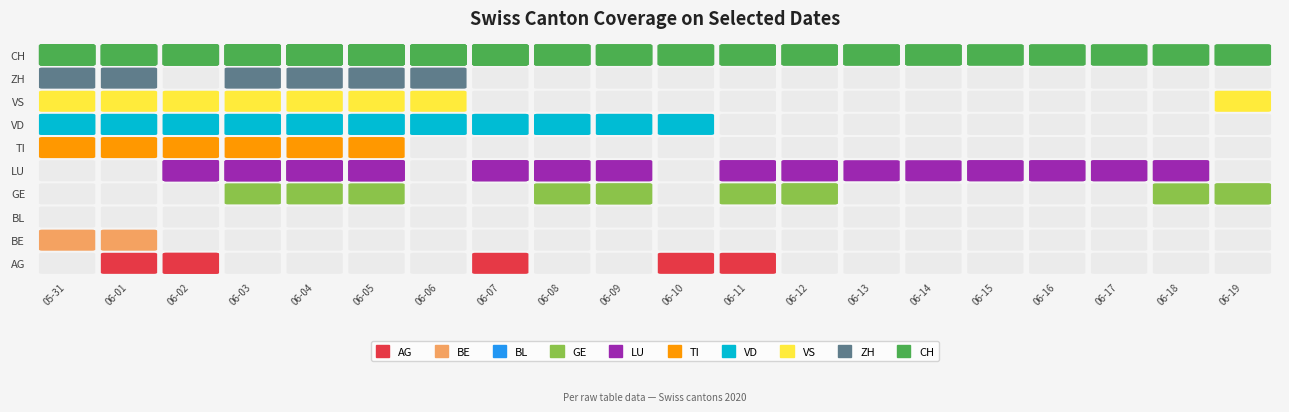

Reading left to right, extract all data points from this chart.

AG: 2020-05-31=0	2020-06-01=1	2020-06-02=2	2020-06-03=0	2020-06-04=0	2020-06-05=0	2020-06-06=0	2020-06-07=1	2020-06-08=0	2020-06-09=0	2020-06-10=1	2020-06-11=1	2020-06-12=0	2020-06-13=0	2020-06-14=0	2020-06-15=0	2020-06-16=0	2020-06-17=0	2020-06-18=0	2020-06-19=0
BE: 2020-05-31=1	2020-06-01=1	2020-06-02=0	2020-06-03=0	2020-06-04=0	2020-06-05=0	2020-06-06=0	2020-06-07=0	2020-06-08=0	2020-06-09=0	2020-06-10=0	2020-06-11=0	2020-06-12=0	2020-06-13=0	2020-06-14=0	2020-06-15=0	2020-06-16=0	2020-06-17=0	2020-06-18=0	2020-06-19=0
BL: 2020-05-31=0	2020-06-01=0	2020-06-02=0	2020-06-03=0	2020-06-04=0	2020-06-05=0	2020-06-06=0	2020-06-07=0	2020-06-08=0	2020-06-09=0	2020-06-10=0	2020-06-11=0	2020-06-12=0	2020-06-13=0	2020-06-14=0	2020-06-15=0	2020-06-16=0	2020-06-17=0	2020-06-18=0	2020-06-19=0
GE: 2020-05-31=0	2020-06-01=0	2020-06-02=0	2020-06-03=1	2020-06-04=1	2020-06-05=1	2020-06-06=0	2020-06-07=0	2020-06-08=1	2020-06-09=2	2020-06-10=0	2020-06-11=1	2020-06-12=2	2020-06-13=0	2020-06-14=0	2020-06-15=0	2020-06-16=0	2020-06-17=0	2020-06-18=1	2020-06-19=2
LU: 2020-05-31=0	2020-06-01=0	2020-06-02=5	2020-06-03=5	2020-06-04=5	2020-06-05=5	2020-06-06=0	2020-06-07=3	2020-06-08=3	2020-06-09=2	2020-06-10=0	2020-06-11=2	2020-06-12=2	2020-06-13=1	2020-06-14=1	2020-06-15=2	2020-06-16=2	2020-06-17=2	2020-06-18=2	2020-06-19=0
TI: 2020-05-31=1	2020-06-01=1	2020-06-02=1	2020-06-03=1	2020-06-04=1	2020-06-05=1	2020-06-06=0	2020-06-07=0	2020-06-08=0	2020-06-09=0	2020-06-10=0	2020-06-11=0	2020-06-12=0	2020-06-13=0	2020-06-14=0	2020-06-15=0	2020-06-16=0	2020-06-17=0	2020-06-18=0	2020-06-19=0
VD: 2020-05-31=2	2020-06-01=2	2020-06-02=2	2020-06-03=2	2020-06-04=2	2020-06-05=2	2020-06-06=2	2020-06-07=2	2020-06-08=2	2020-06-09=2	2020-06-10=1	2020-06-11=0	2020-06-12=0	2020-06-13=0	2020-06-14=0	2020-06-15=0	2020-06-16=0	2020-06-17=0	2020-06-18=0	2020-06-19=0
VS: 2020-05-31=1	2020-06-01=1	2020-06-02=1	2020-06-03=1	2020-06-04=1	2020-06-05=1	2020-06-06=1	2020-06-07=0	2020-06-08=0	2020-06-09=0	2020-06-10=0	2020-06-11=0	2020-06-12=0	2020-06-13=0	2020-06-14=0	2020-06-15=0	2020-06-16=0	2020-06-17=0	2020-06-18=0	2020-06-19=1
ZH: 2020-05-31=1	2020-06-01=1	2020-06-02=0	2020-06-03=1	2020-06-04=1	2020-06-05=1	2020-06-06=1	2020-06-07=0	2020-06-08=0	2020-06-09=0	2020-06-10=0	2020-06-11=0	2020-06-12=0	2020-06-13=0	2020-06-14=0	2020-06-15=0	2020-06-16=0	2020-06-17=0	2020-06-18=0	2020-06-19=0
CH: 2020-05-31=12	2020-06-01=12	2020-06-02=10	2020-06-03=12	2020-06-04=13	2020-06-05=13	2020-06-06=12	2020-06-07=12	2020-06-08=7	2020-06-09=7	2020-06-10=6	2020-06-11=5	2020-06-12=4	2020-06-13=4	2020-06-14=4	2020-06-15=3	2020-06-16=3	2020-06-17=3	2020-06-18=3	2020-06-19=3